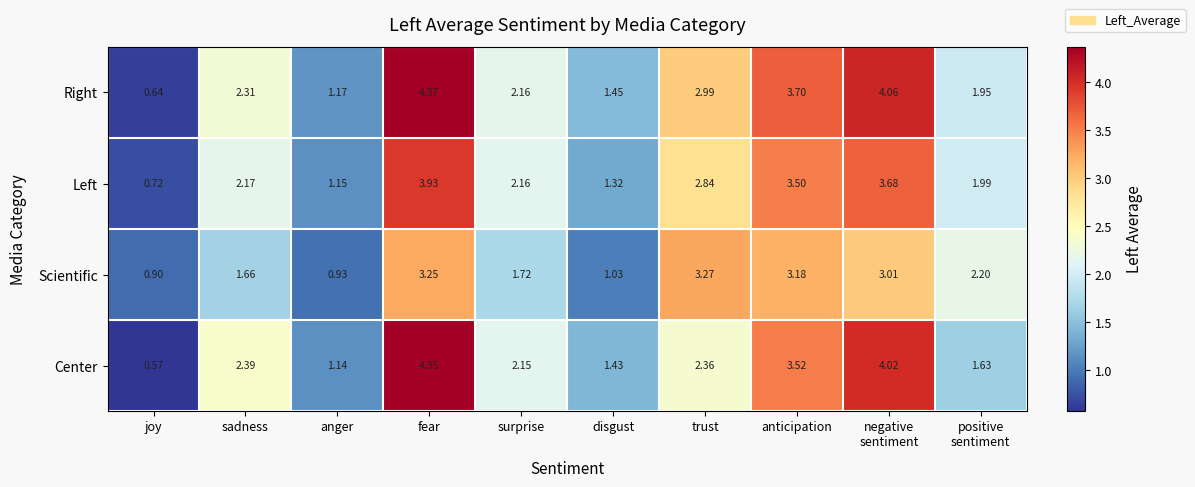

Count the number of data series in this chart.

4